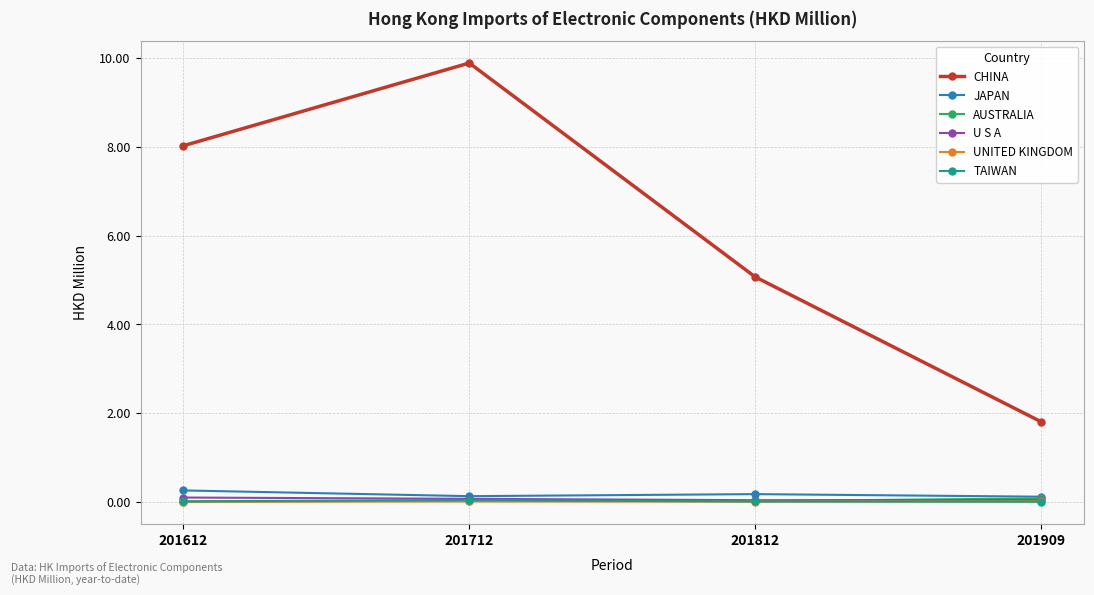

Is it true that CHINA equals 8.0 at 201612?

True